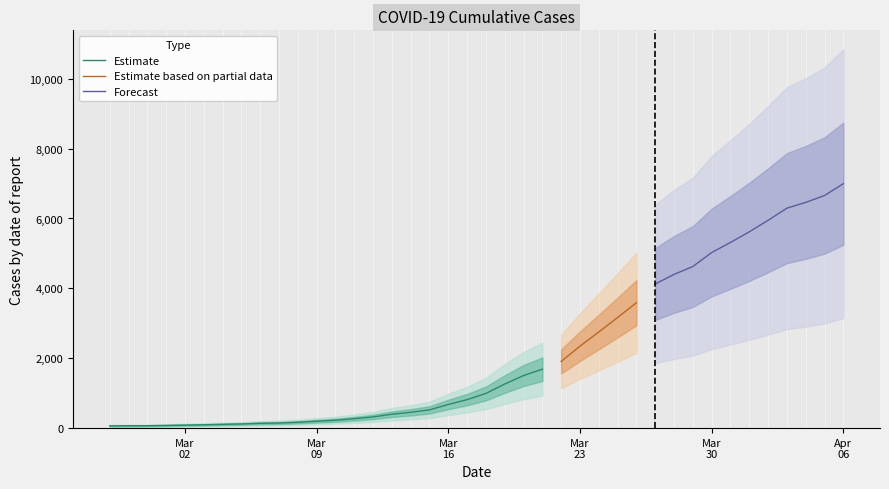

True or false: the data has more than 0 interior local peaks.

False